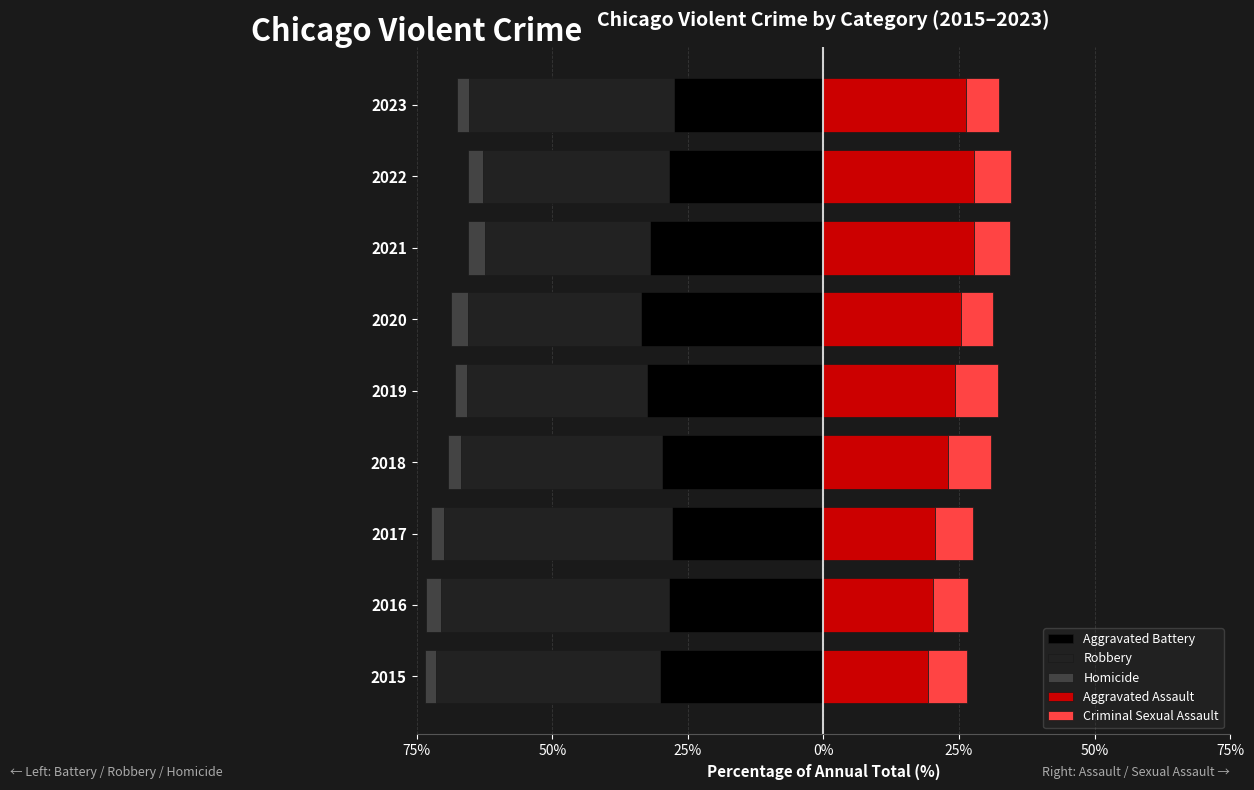

True or false: Aggravated Assault has a value of 20.6 at 2017.

True